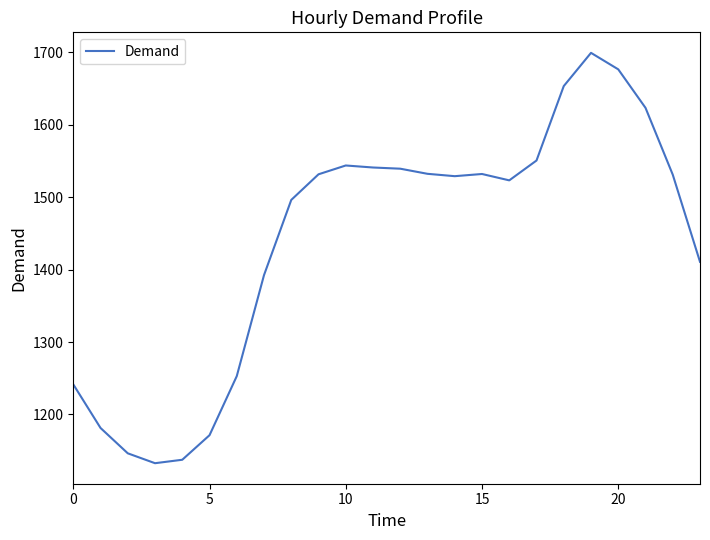

What is the maximum value shown in the chart?

1699.5